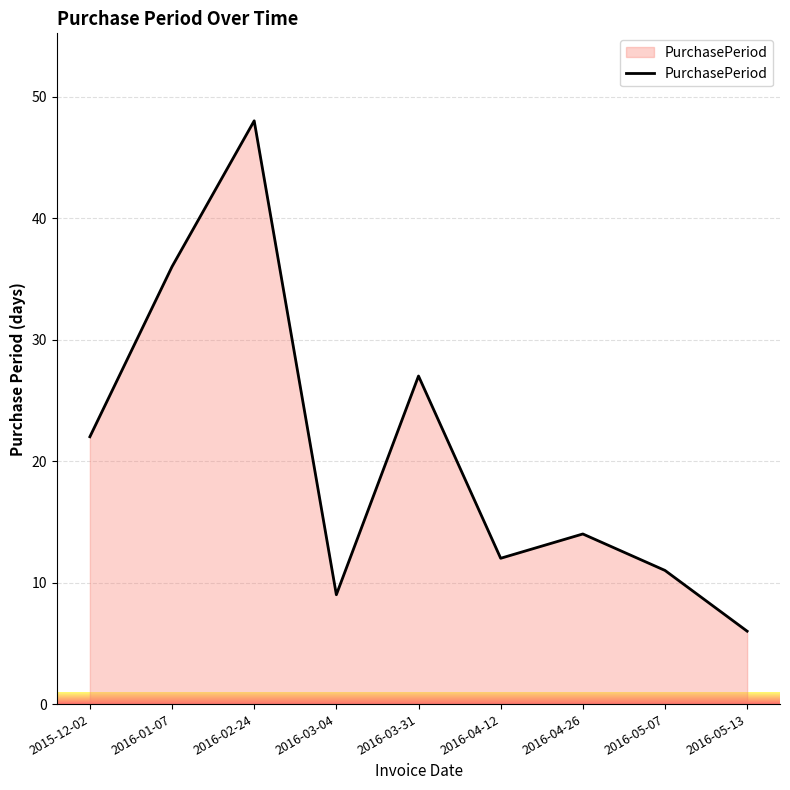

What position from the left is 2016-05-13?

9